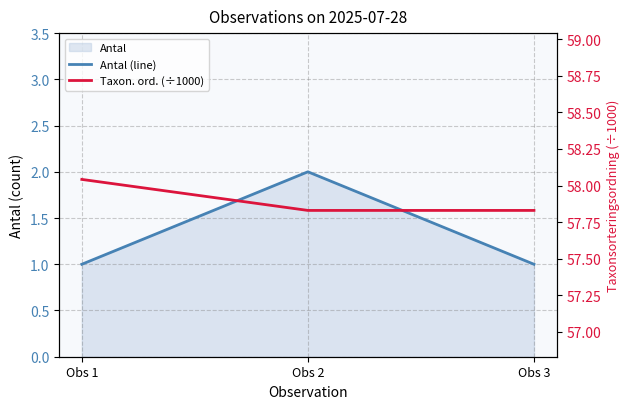

What is the value of the Taxon. ord. (÷1000) point at the 1st from the left?

58.0